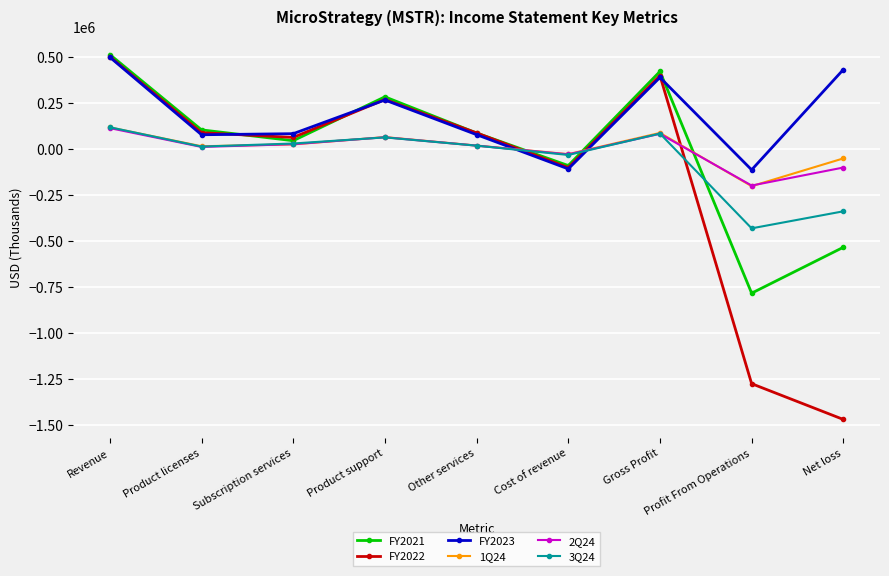

True or false: 3Q24 has more than 1 interior local peaks.

True